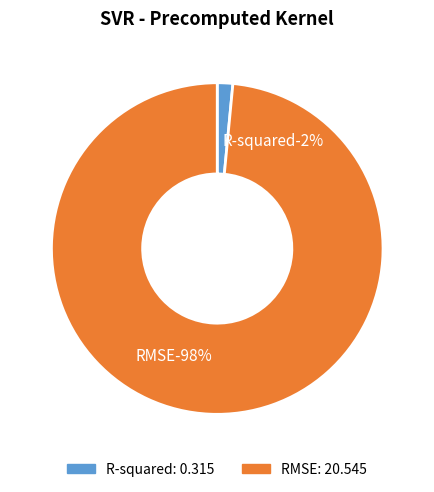

Count the number of slices in the pie.

2